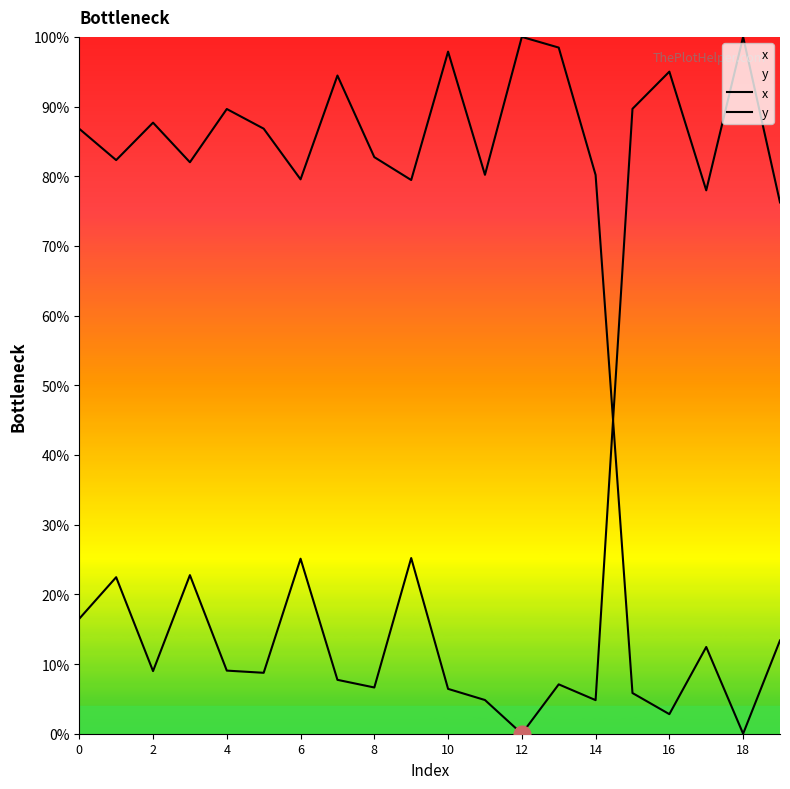

Rank the series by their average value, from lowest to highest.

x, y